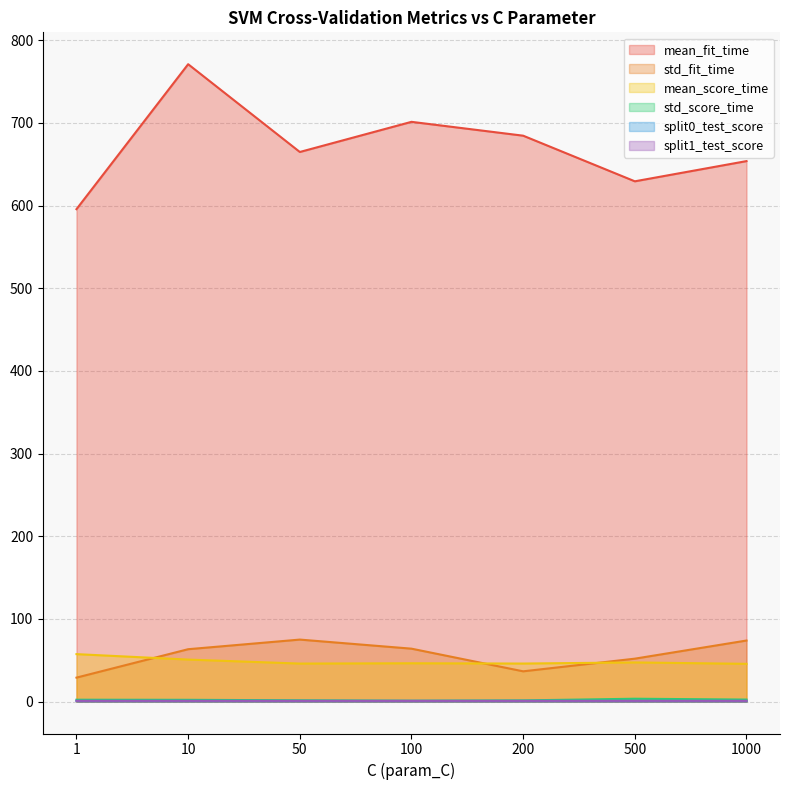

Which series has the largest total across all categories?

mean_fit_time